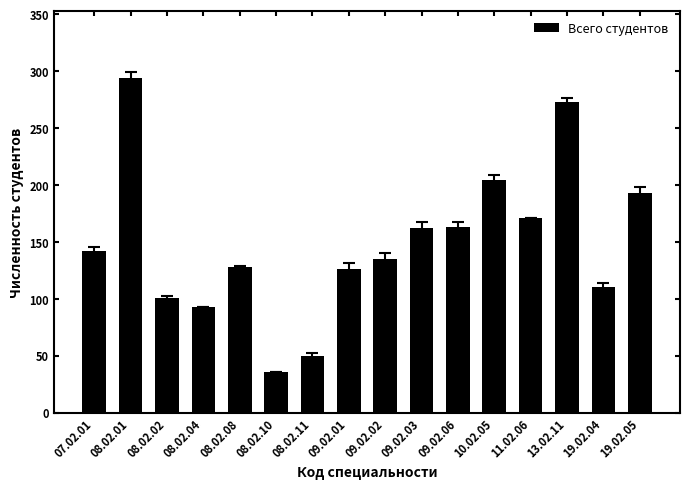

Read the value at 08.02.02, to the nearest 10.

100